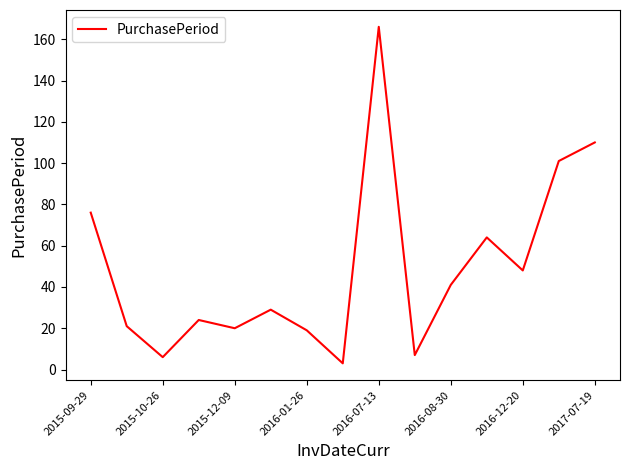

What is the maximum value shown in the chart?

166